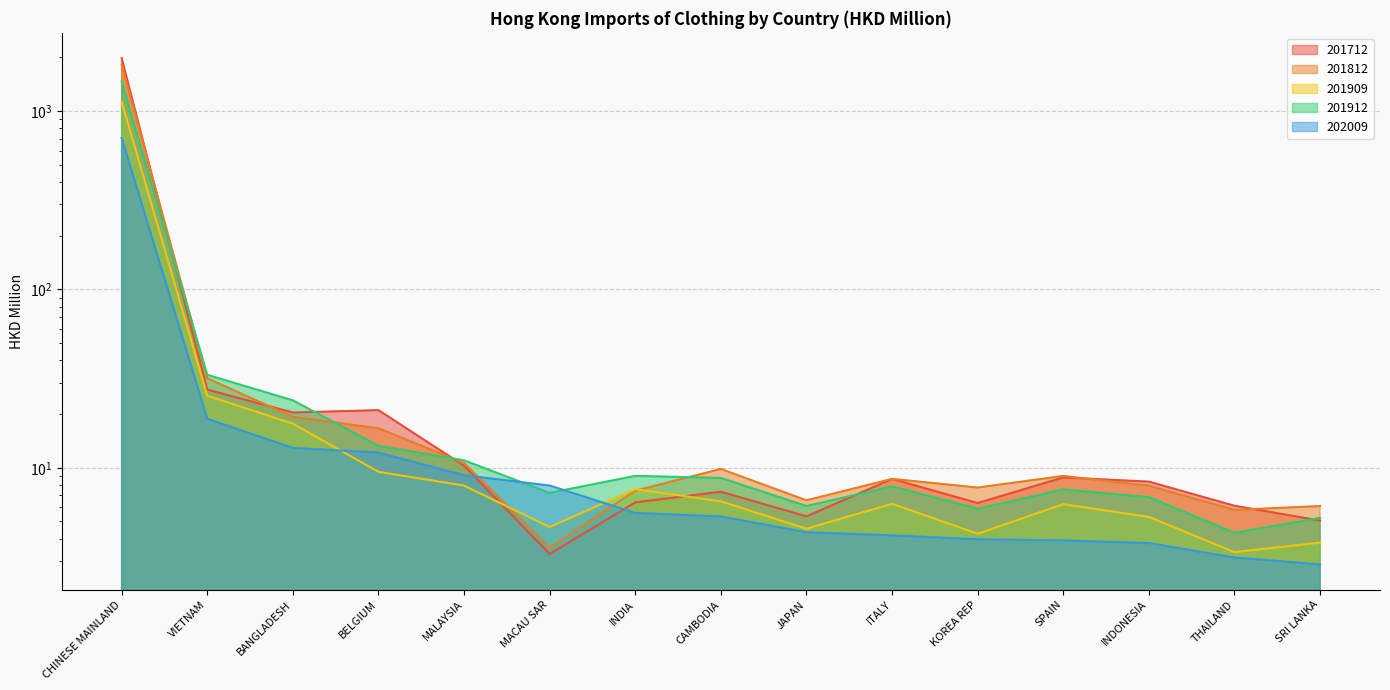

What is the average value of the 201909 series?

82.8